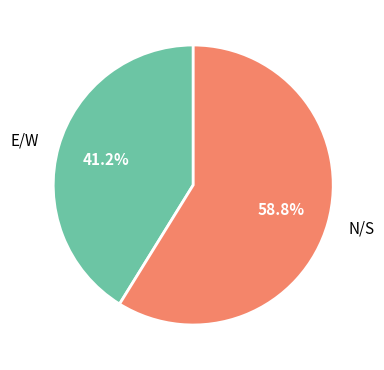

How much of the chart is everything except E/W?

58.8%